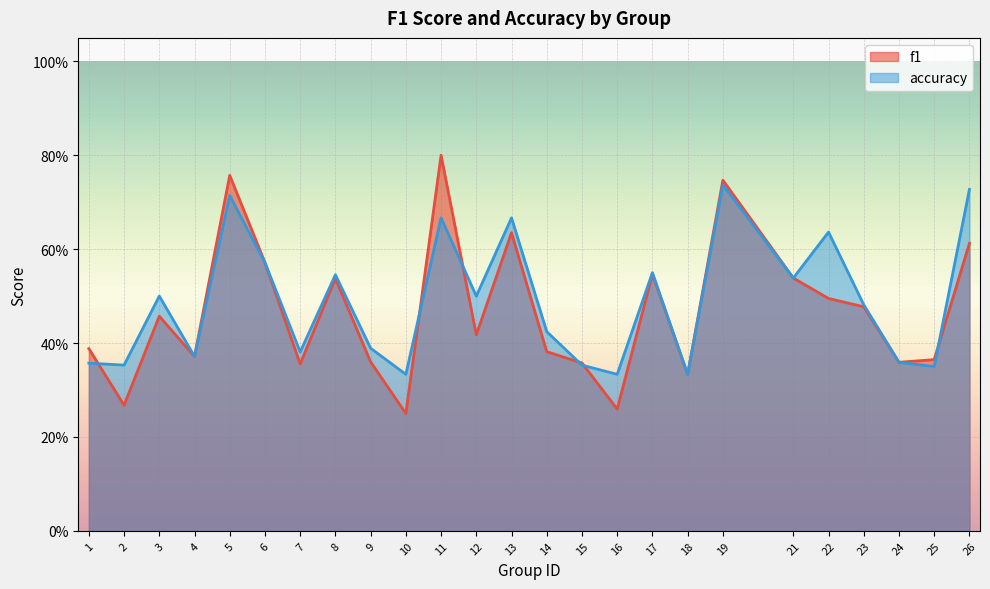

What are all the series names shown in the legend?

f1, accuracy